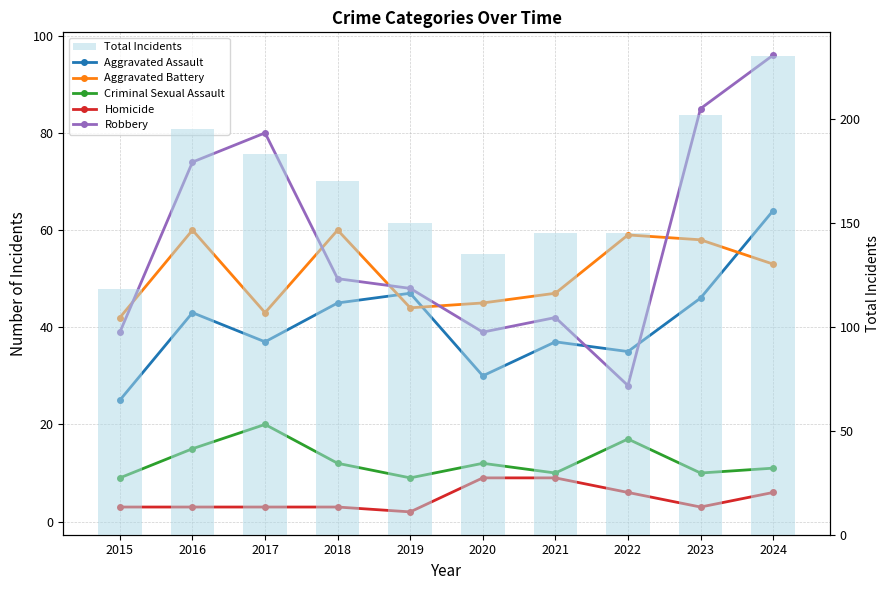

At which category is the sum across all series the highest?

2024